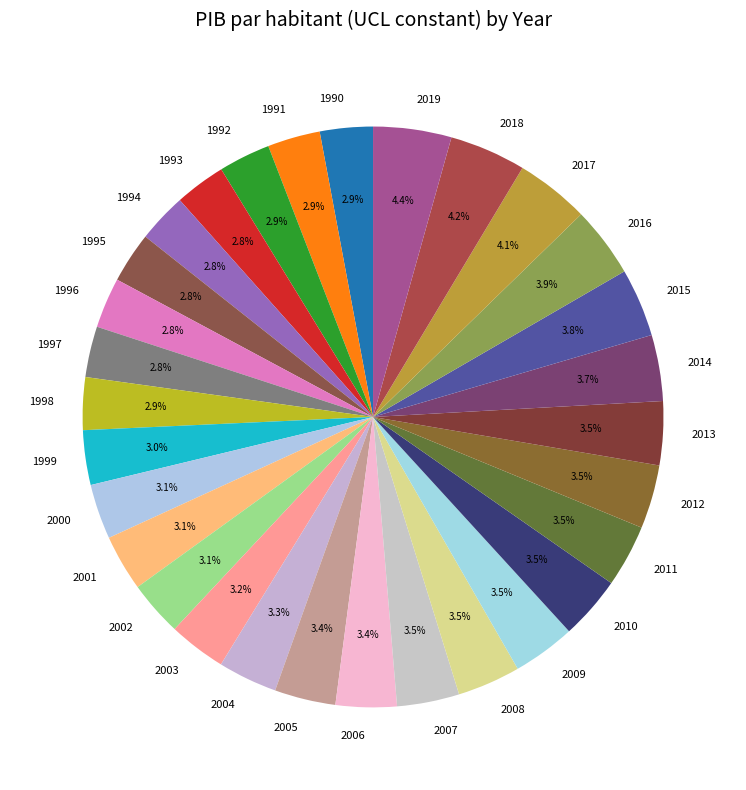

The 1995 slice represents 3% of the pie. True or false?

True